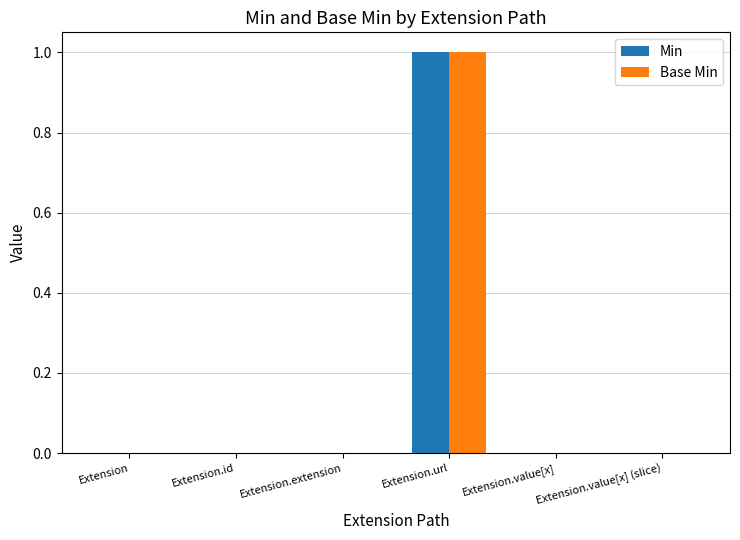

Reading left to right, transcribe all the data shown in this chart.

Min: Extension=0	Extension.id=0	Extension.extension=0	Extension.url=1	Extension.value[x]=0	Extension.value[x] (slice)=0
Base Min: Extension=0	Extension.id=0	Extension.extension=0	Extension.url=1	Extension.value[x]=0	Extension.value[x] (slice)=0